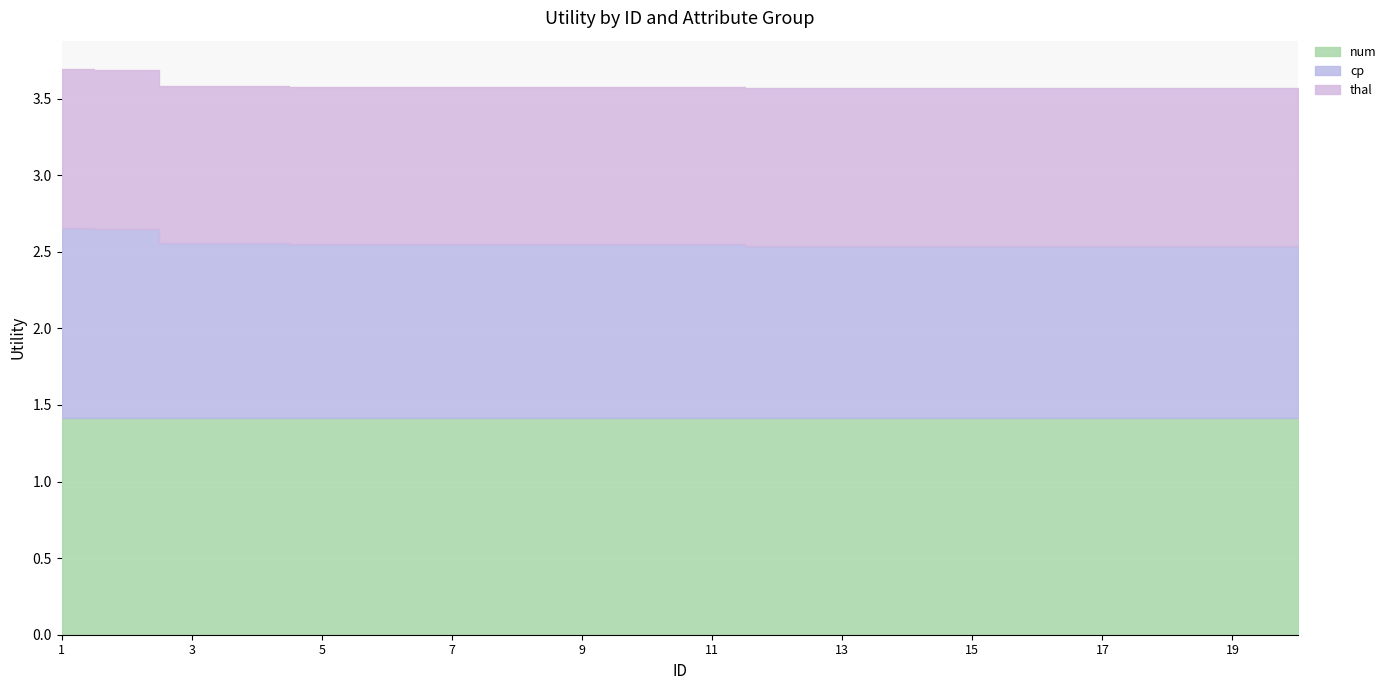

What is the greatest value displayed?

1.4